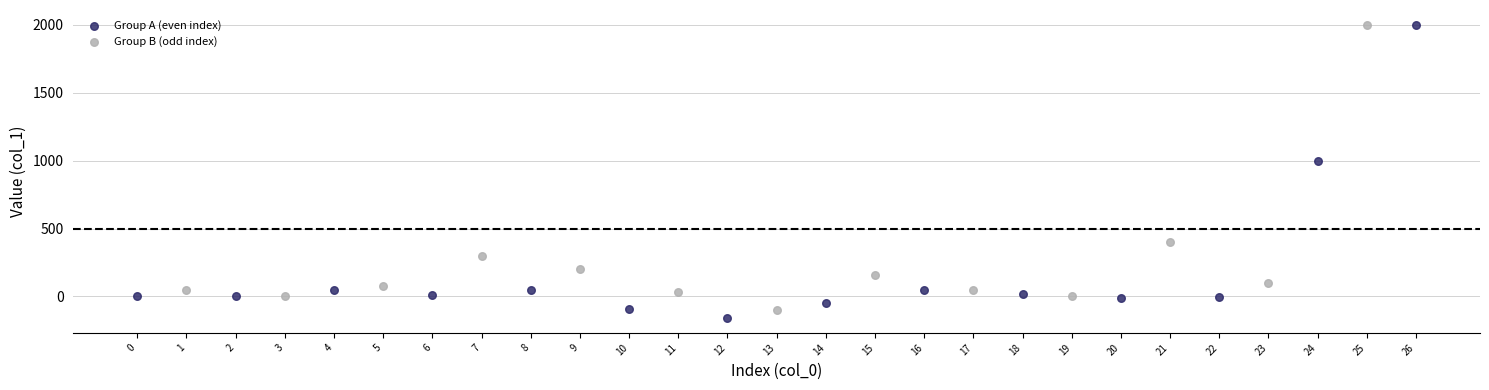

Which series contains the lowest Y value?

Group A (even index)